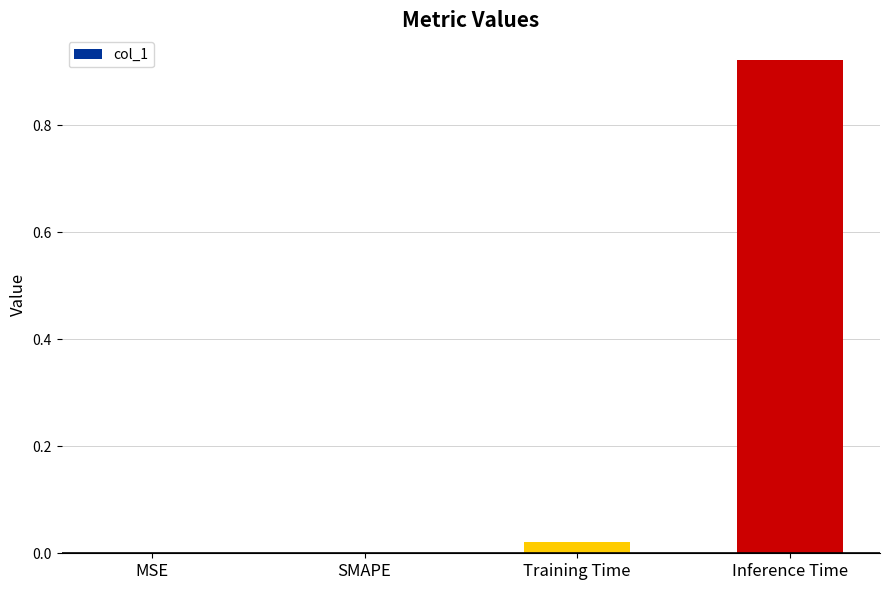

Which has a higher value, MSE or Inference Time?

Inference Time